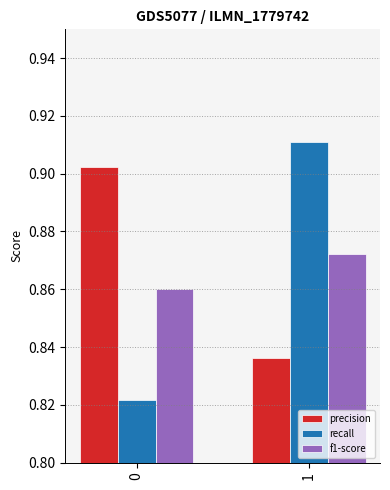

How many data points does each series have?

2